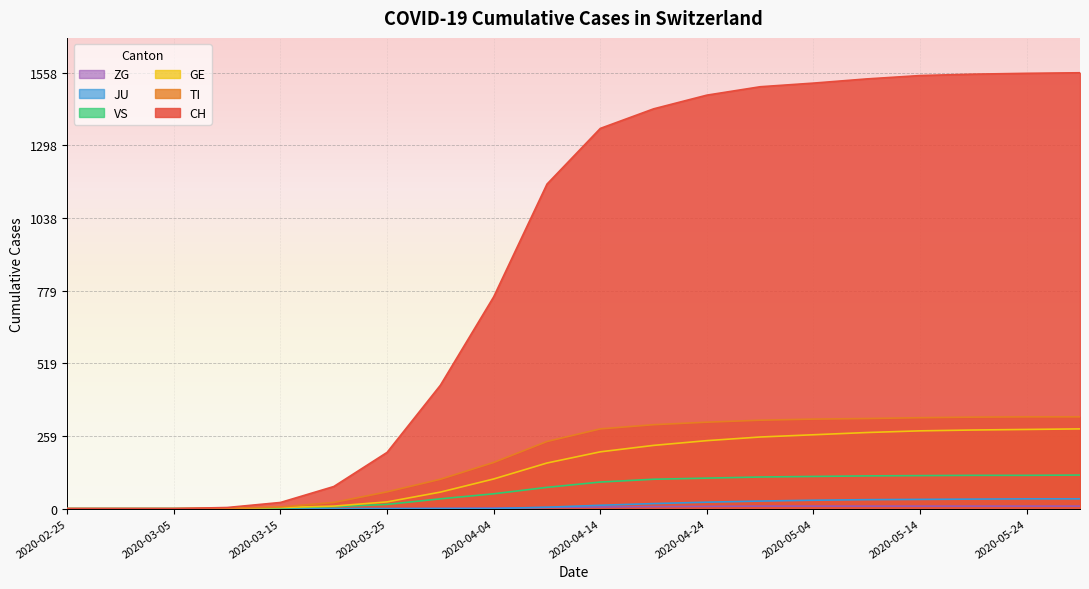

List the series in order of their peak value, lowest first.

ZG, JU, VS, GE, TI, CH